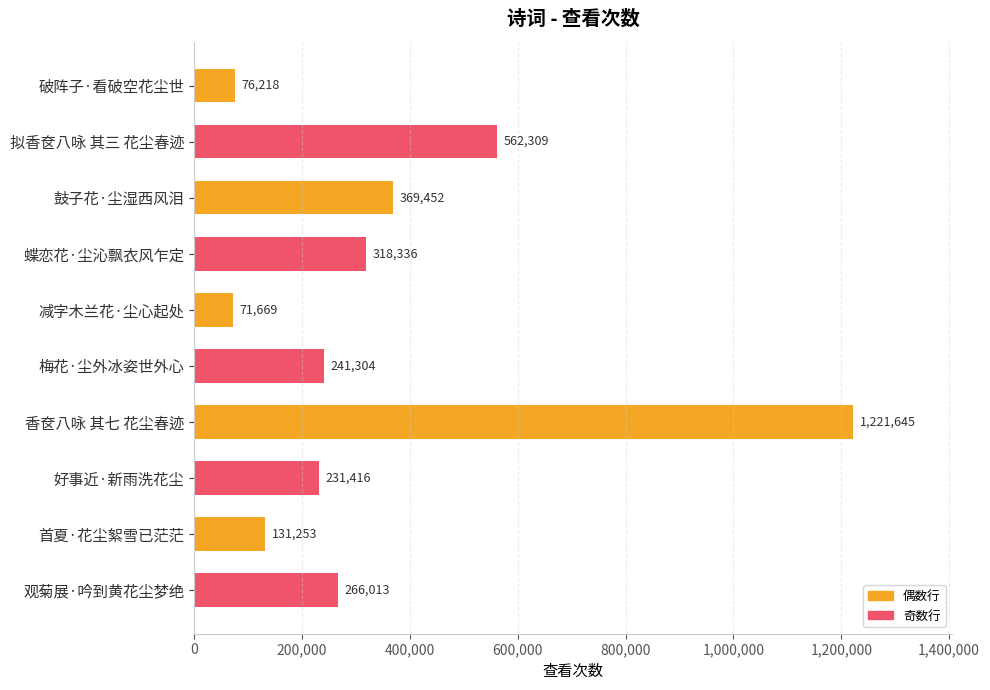

Where is the data nearest to the value 646657?

拟香奁八咏 其三 花尘春迹